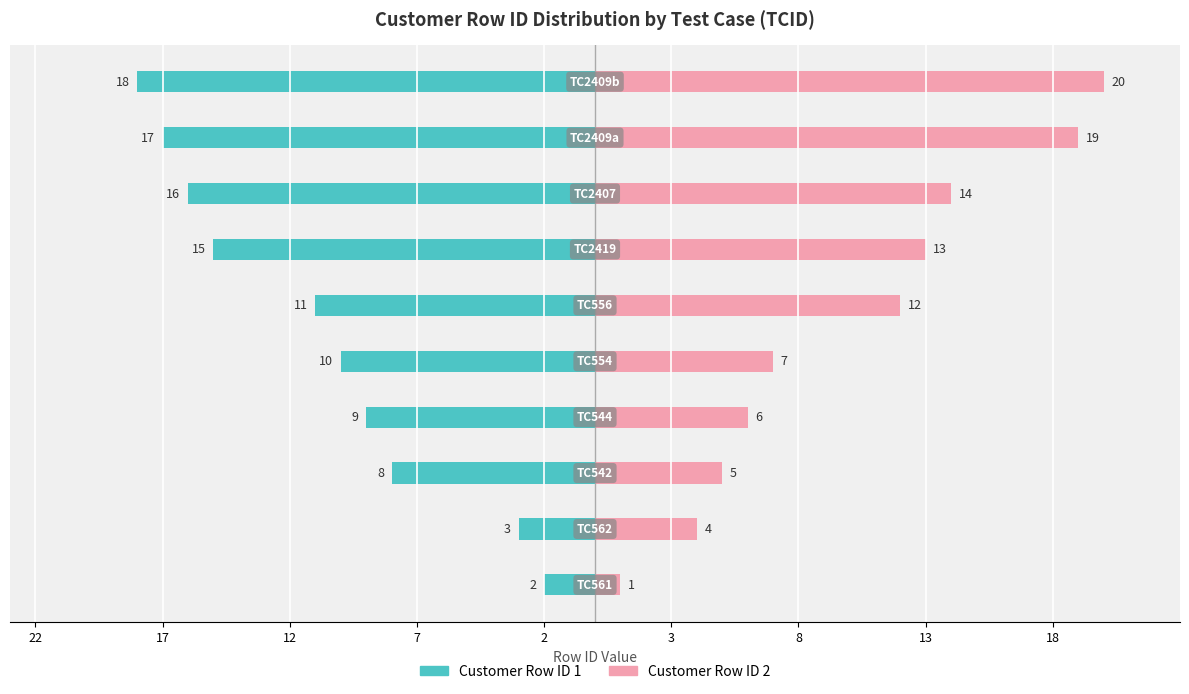

At how many categories does at least one series exceed 0?

10